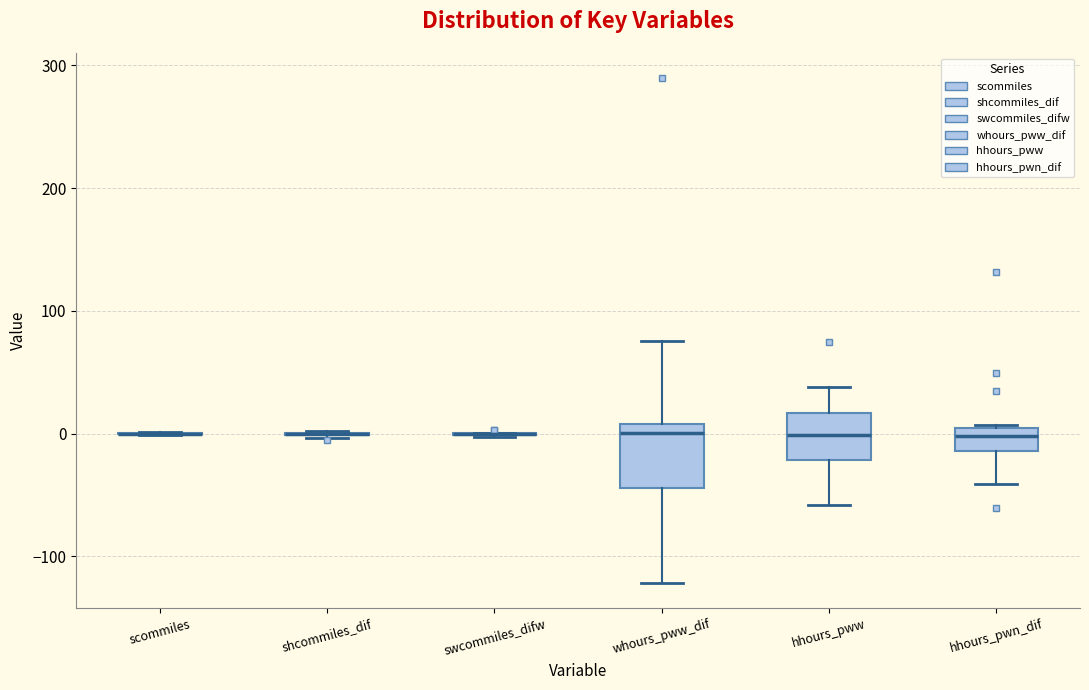

Reading left to right, transcribe this box plot: for each box, give where its median line is, the range the box spans, and where its two whiskers end, as read against the y-axis. The values are not printed on the chart, so give them approximately, as read against the axis.

scommiles: box collapsed to a line at 0, whiskers 0 to 0
shcommiles_dif: box collapsed to a line at 0, whiskers 0 to 0
swcommiles_difw: box collapsed to a line at 0, whiskers 0 to 0
whours_pww_dif: median 0, box -40 to 10, whiskers -120 to 80
hhours_pww: median 0, box -20 to 20, whiskers -60 to 40
hhours_pwn_dif: median 0, box -10 to 10, whiskers -40 to 10